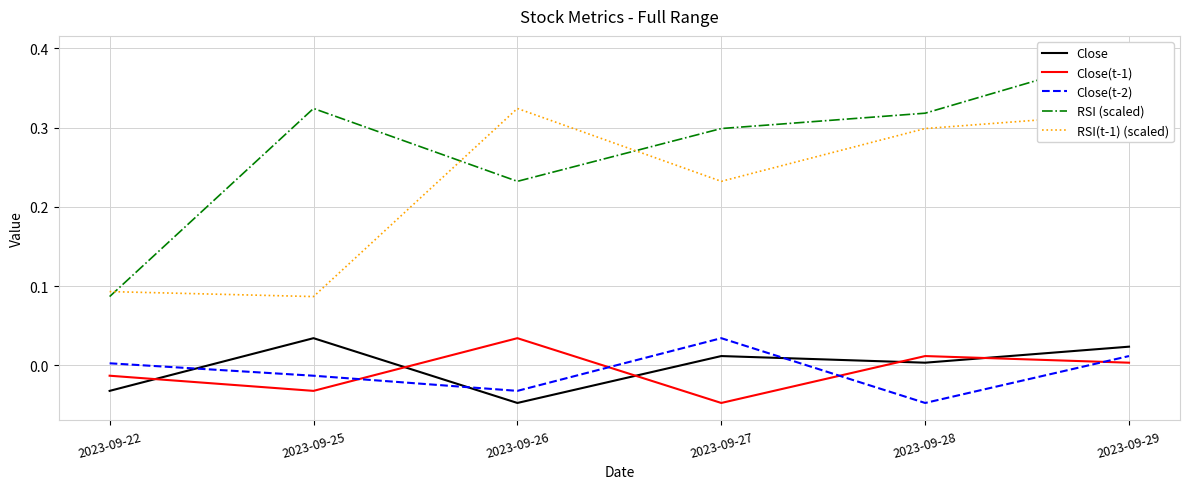

Which series has the largest range (max minus min)?

RSI (scaled)